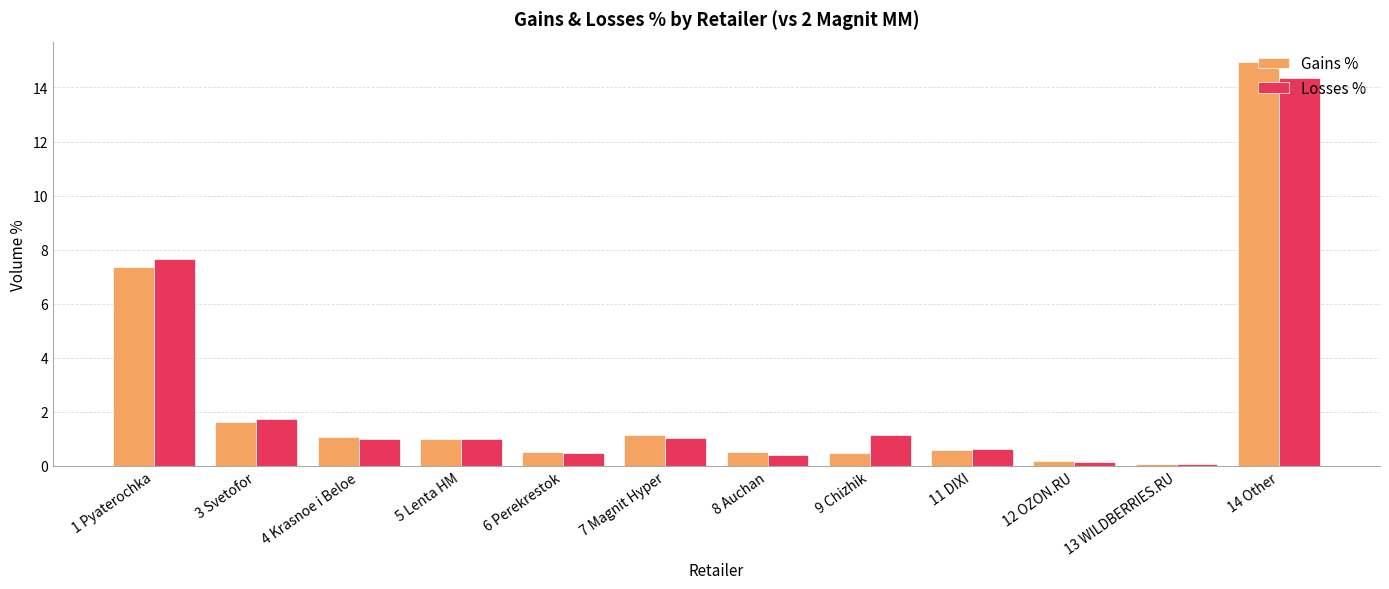

At which label is Gains % closest to 7?

1 Pyaterochka